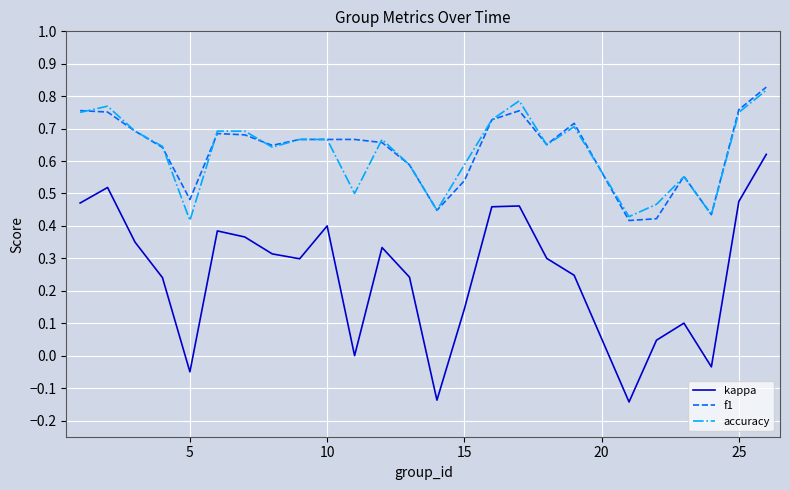

True or false: f1 and kappa cross at least once.

False